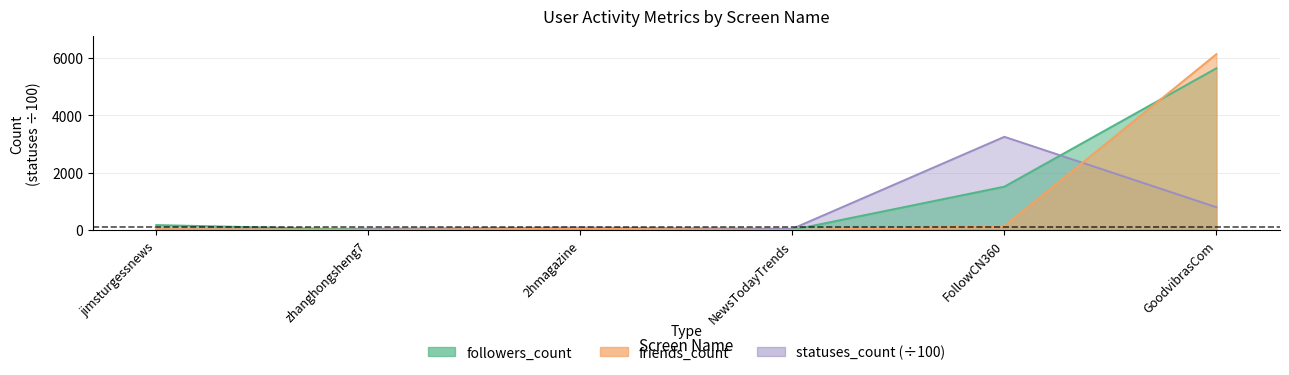

Reading right to left, list all the values displayed in this chart.

followers_count: GoodvibrasCom=5631.0	FollowCN360=1508.0	NewsTodayTrends=2.0	2hmagazine=7.0	zhanghongsheng7=8.0	jimsturgessnews=170.0
friends_count: GoodvibrasCom=6122.0	FollowCN360=136.0	NewsTodayTrends=0.0	2hmagazine=41.0	zhanghongsheng7=5.0	jimsturgessnews=32.0
statuses_count: GoodvibrasCom=791.2	FollowCN360=3244.2	NewsTodayTrends=39.5	2hmagazine=81.7	zhanghongsheng7=43.7	jimsturgessnews=12.9